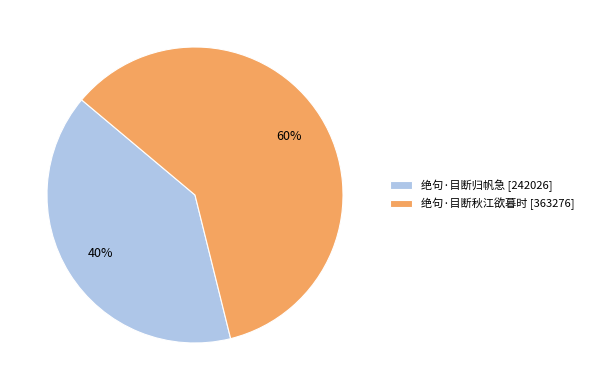

Do 绝句·目断秋江欲暮时 [363276] and 绝句·目断归帆急 [242026] together represent more than half of the pie?

Yes